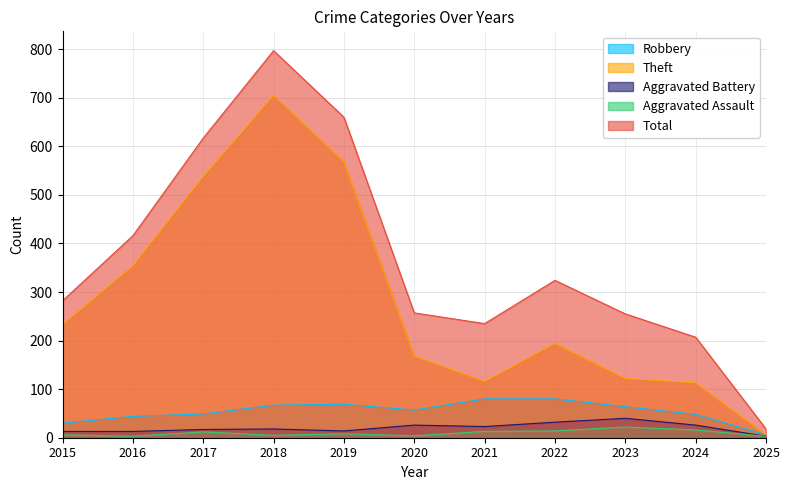

How many data points in Aggravated Battery are above 18?

5